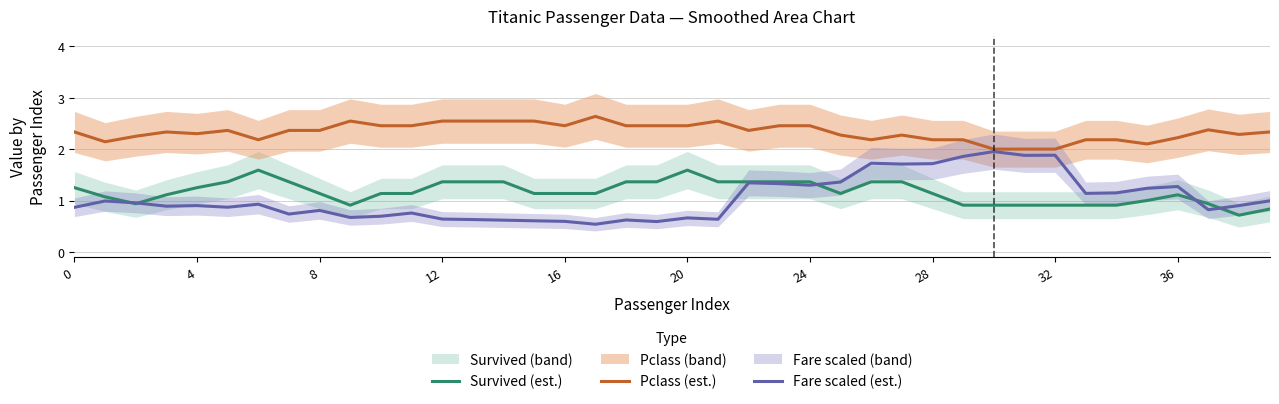

True or false: Pclass (est.) and Survived (est.) intersect in this chart.

False